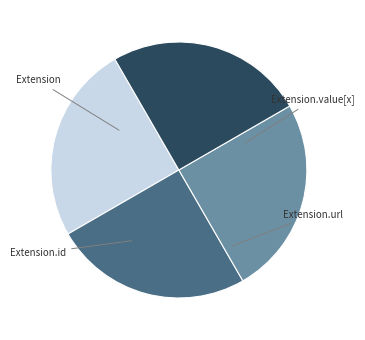

Is there a majority slice in this chart?

No